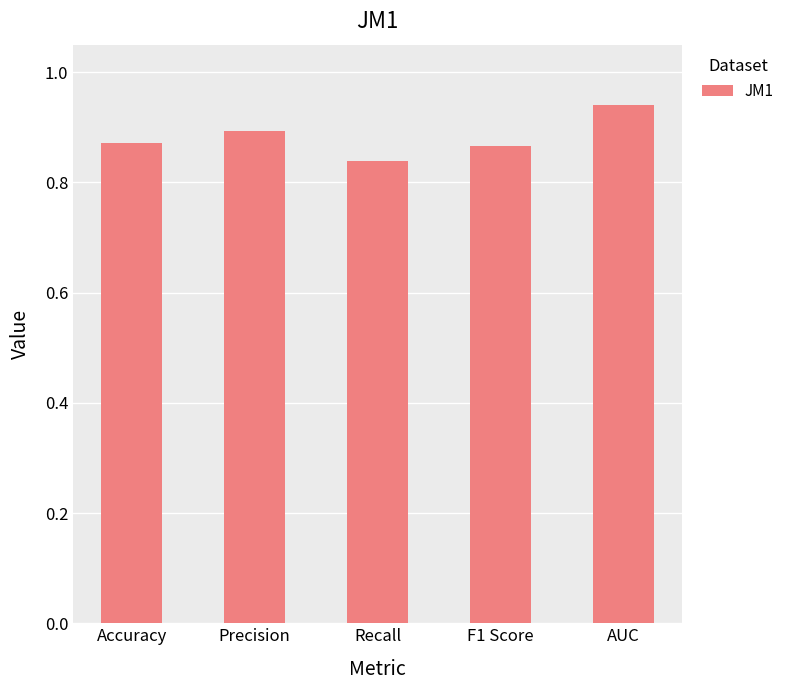

How many bars are there in total?

5